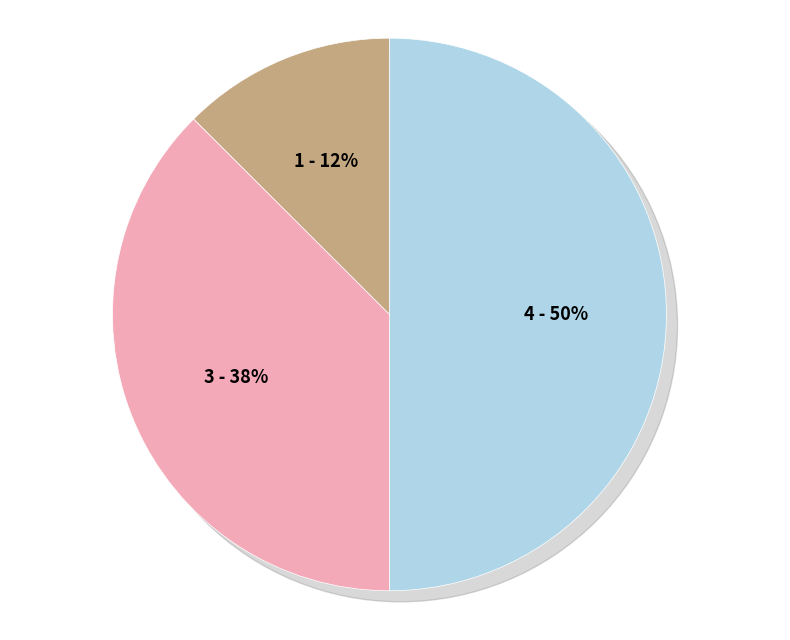

Is Aggravated Battery the majority of the pie?

No